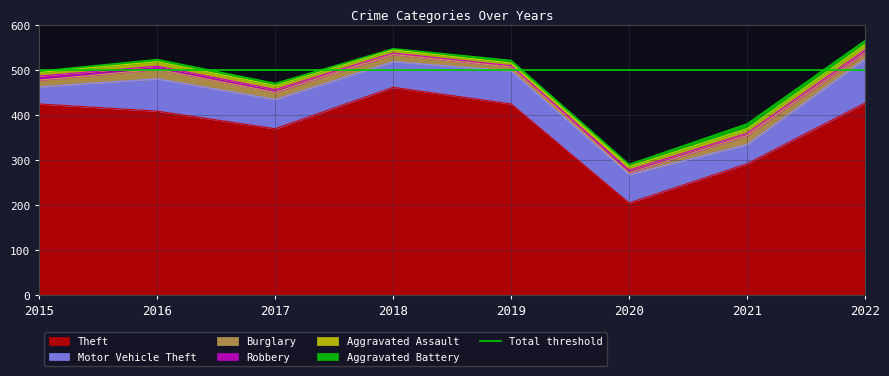

True or false: Motor Vehicle Theft has a value of 128 at 2019.

False